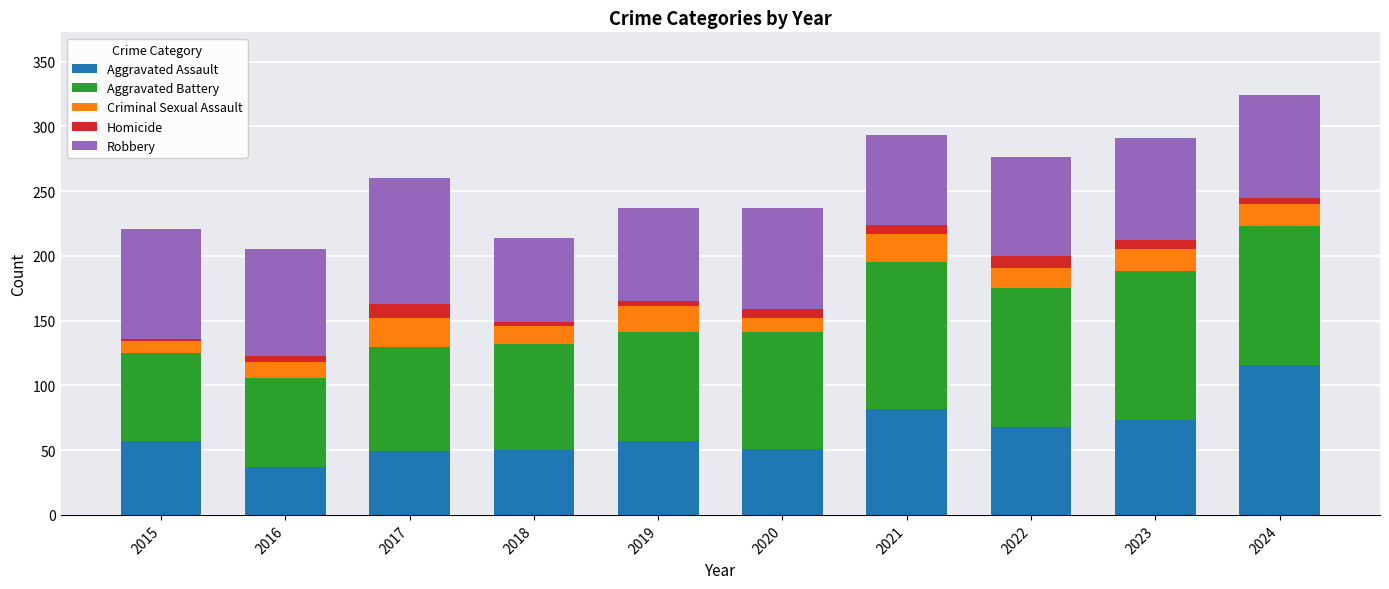

What are all the series names shown in the legend?

Aggravated Assault, Aggravated Battery, Criminal Sexual Assault, Homicide, Robbery